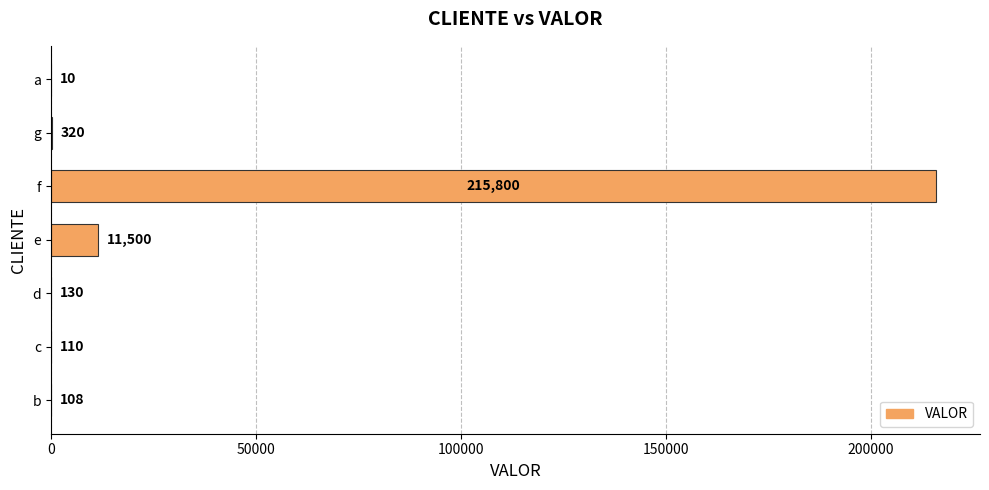

The value at e is 11500. True or false?

True